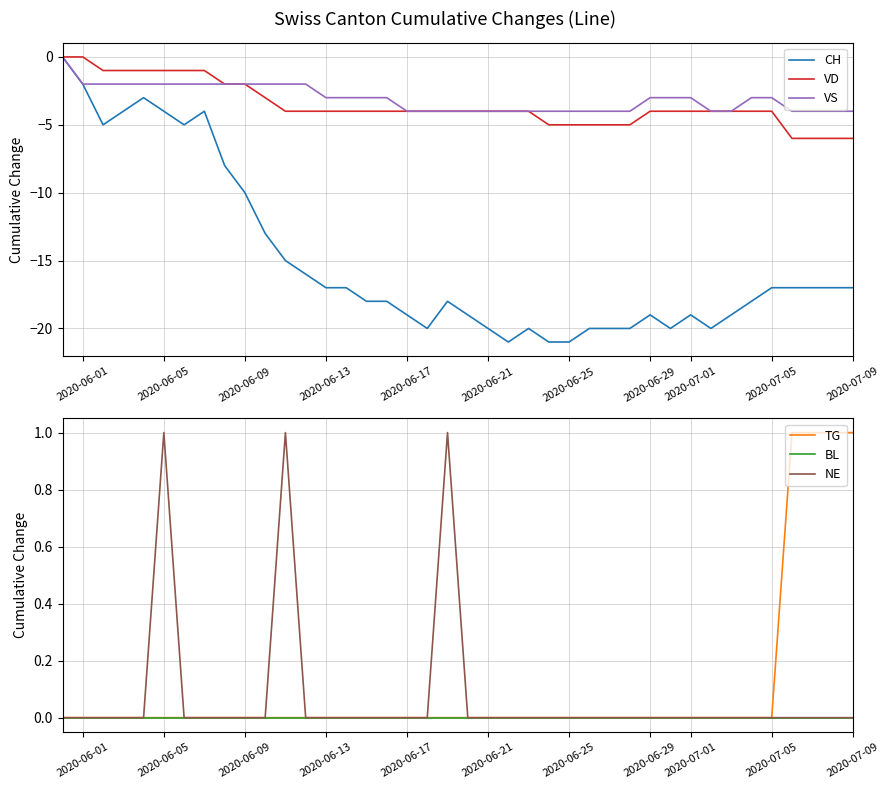

How many lines are shown in the chart?

6